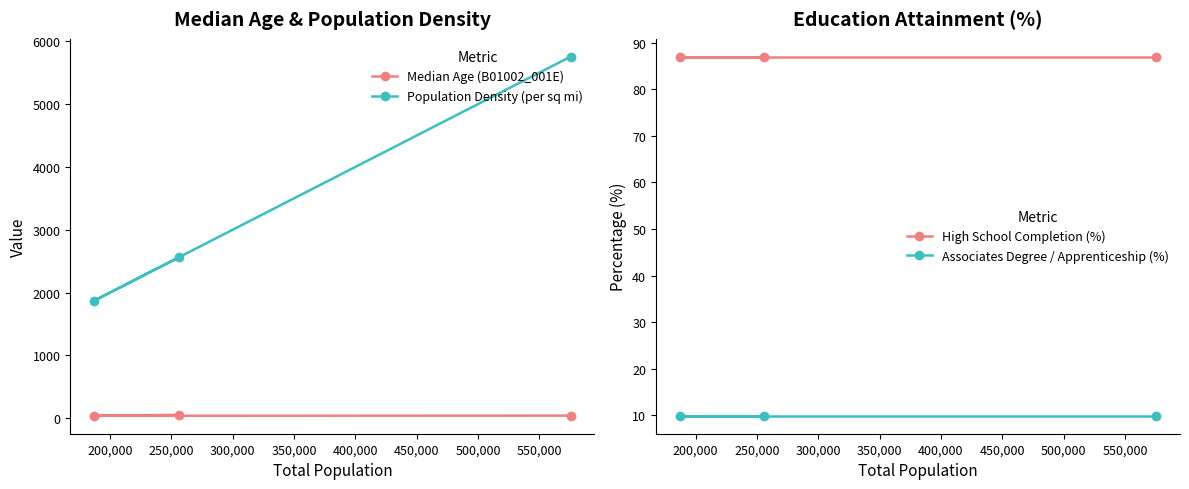

What is the value of the Population Density (per sq mi) point at the 2nd from the left?

2559.6